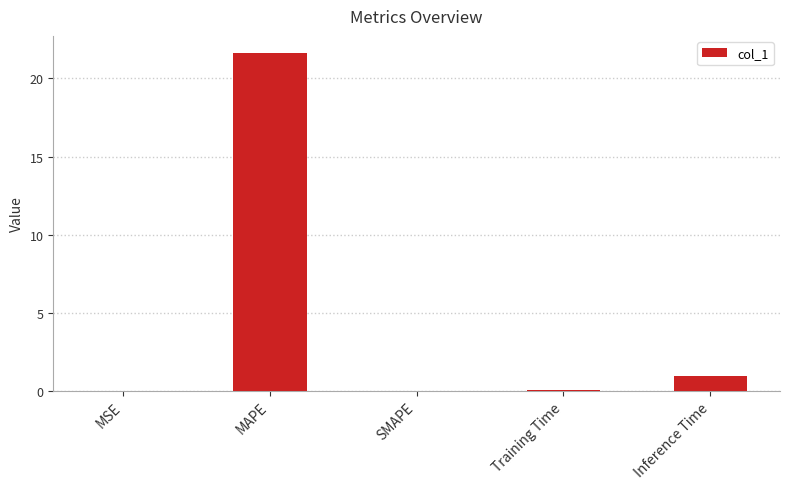

At which category does the chart reach its peak across all series?

MAPE